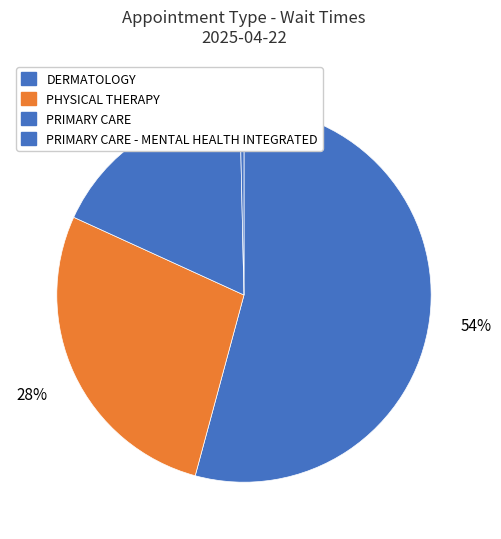

Which has a higher value, PRIMARY CARE - MENTAL HEALTH INTEGRATED or DERMATOLOGY?

DERMATOLOGY